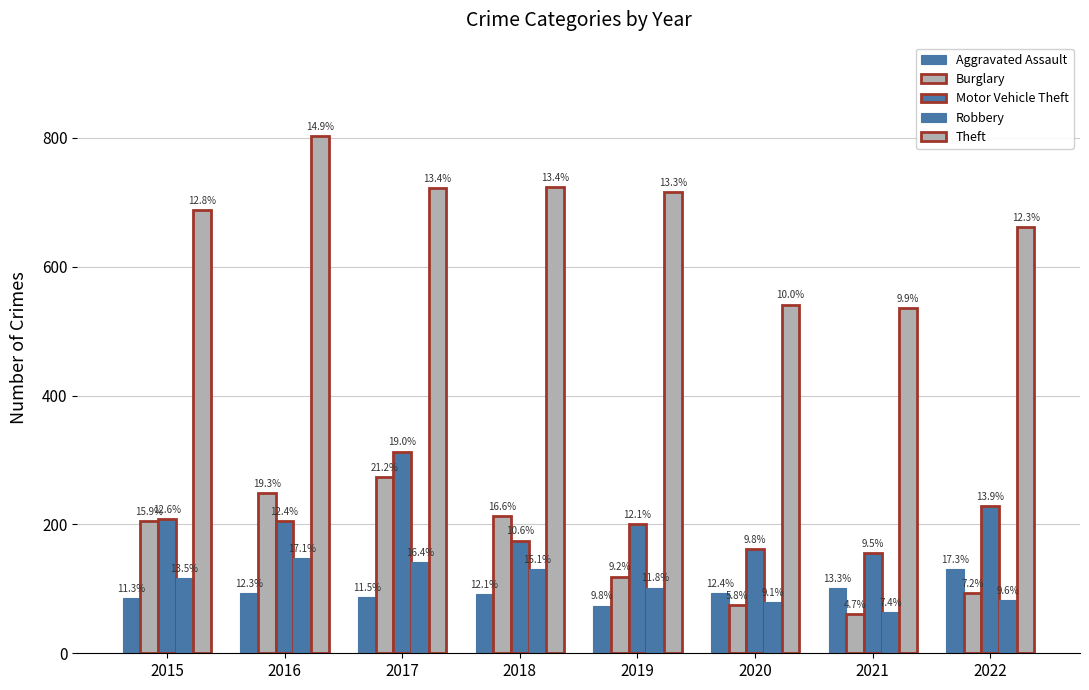

Is the value of Aggravated Assault at 2017 greater than the value of Burglary at 2021?

Yes